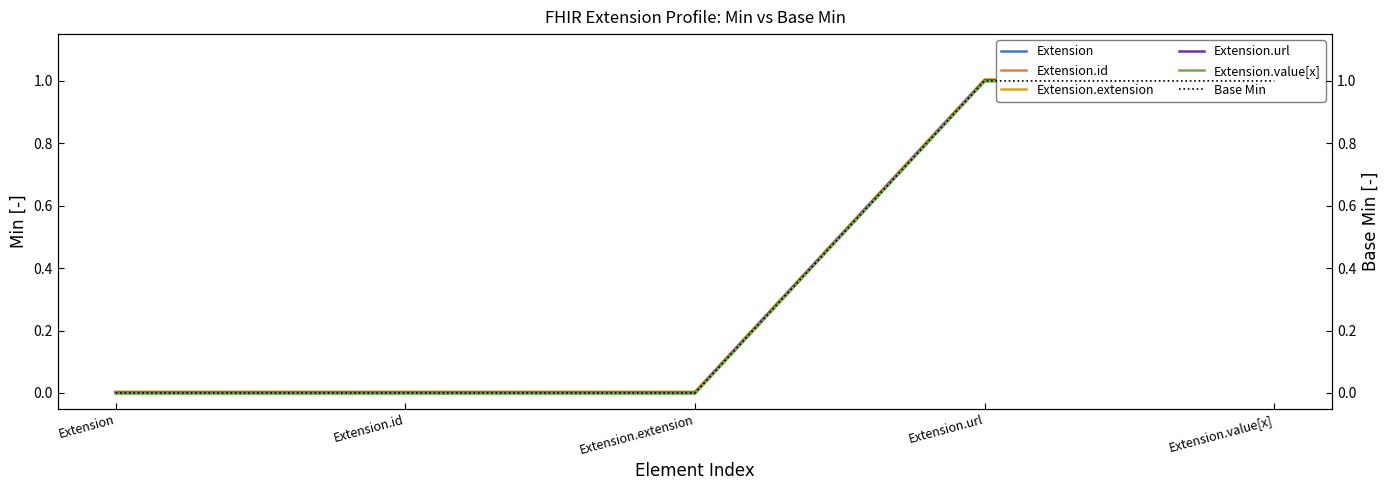

What are all the series names shown in the legend?

Extension, Extension.id, Extension.extension, Extension.url, Extension.value[x], Base Min